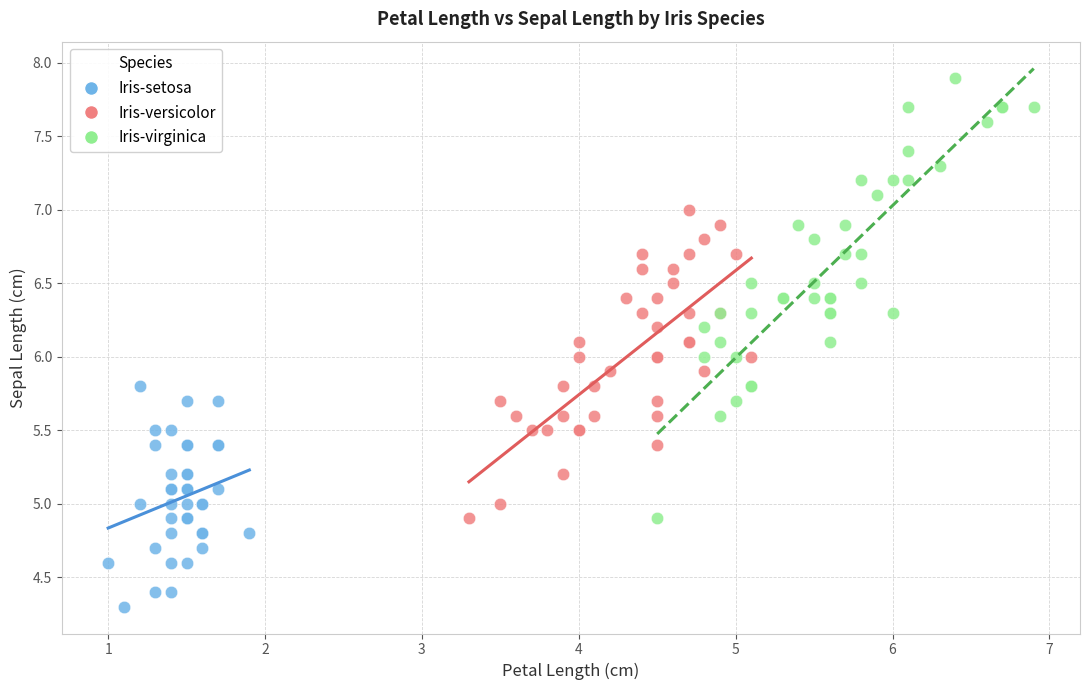

What are all the series names shown in the legend?

Iris-setosa, Iris-versicolor, Iris-virginica